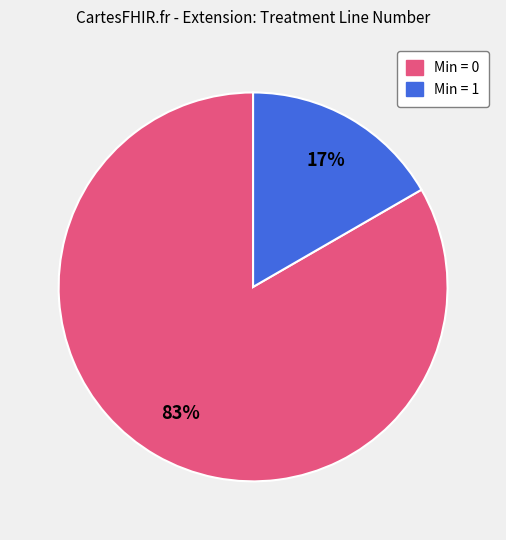

Does any single category account for the majority?

Yes